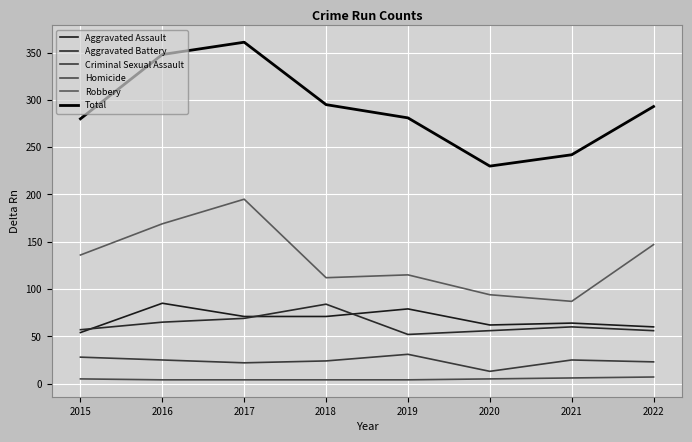

What is the highest value of the Total series?

361